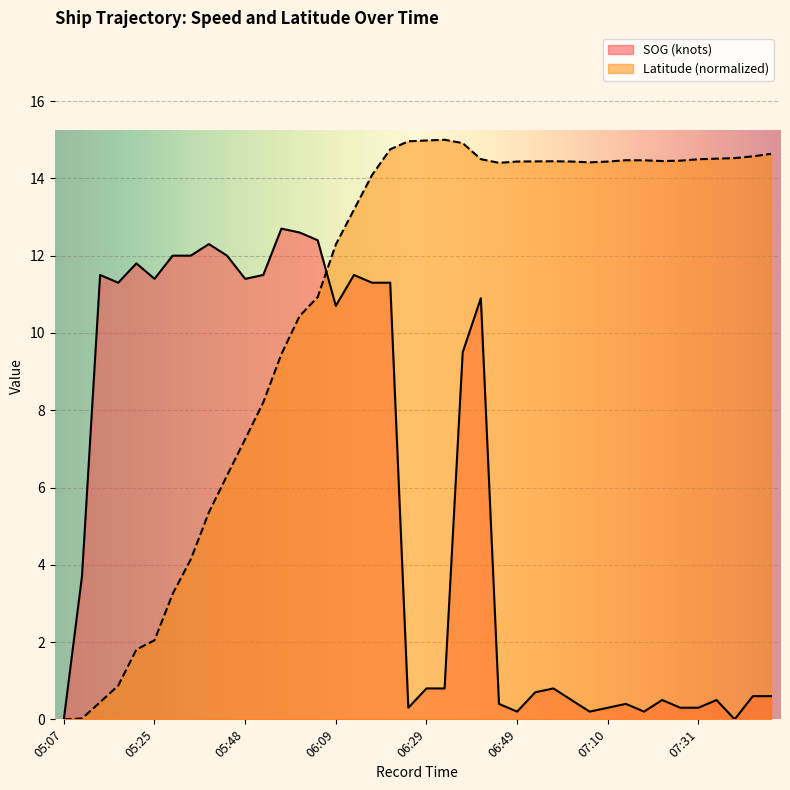

The Latitude series shows 14.5 at 07:14. True or false?

True